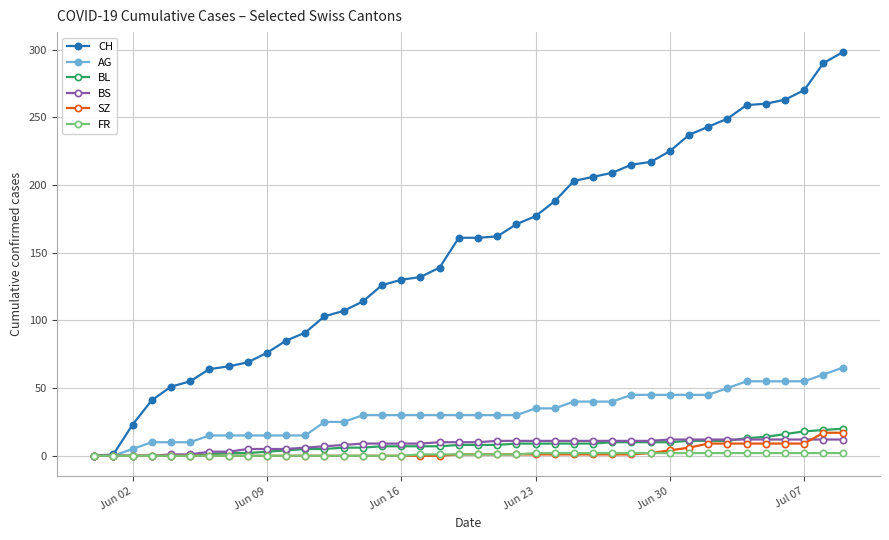

Which series has the widest spread of values?

CH